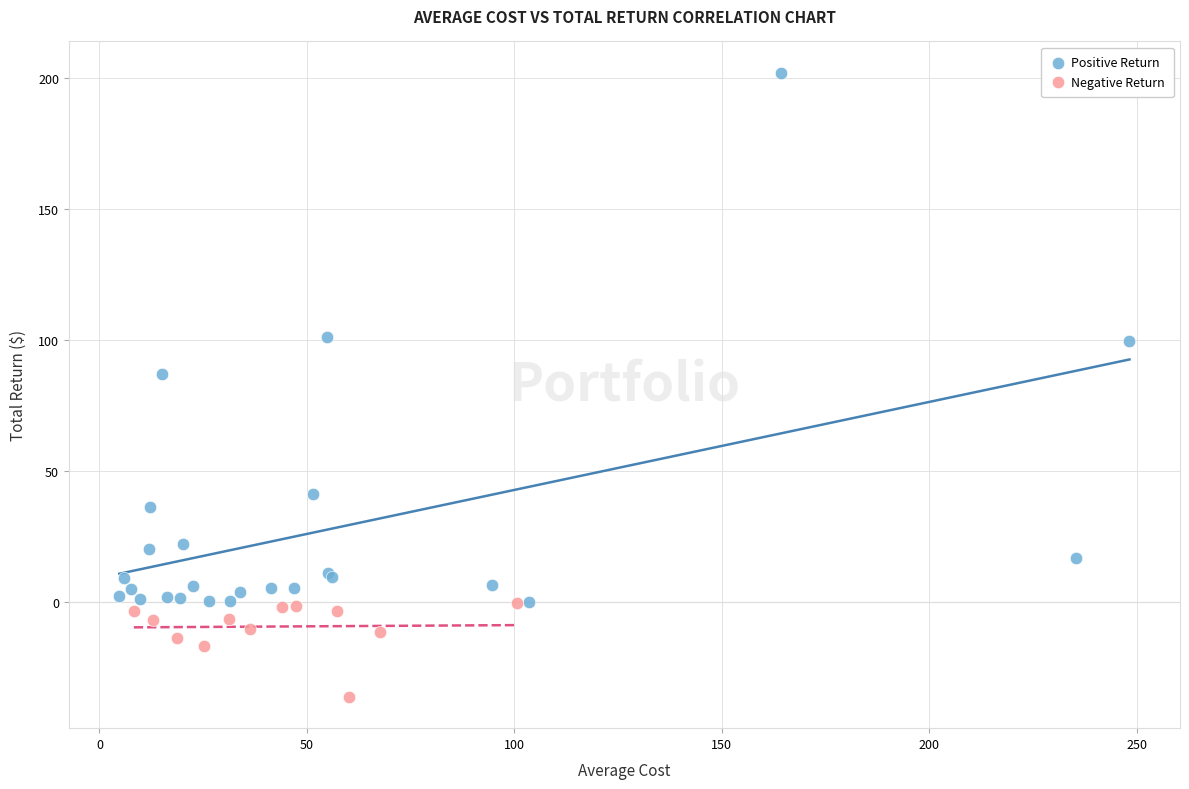

Which series has the widest spread of Y values?

Positive Return